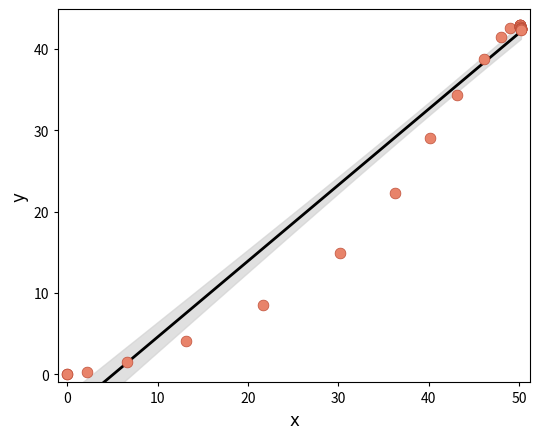

What Y value in the scatter plot is closest to 21?

22.3